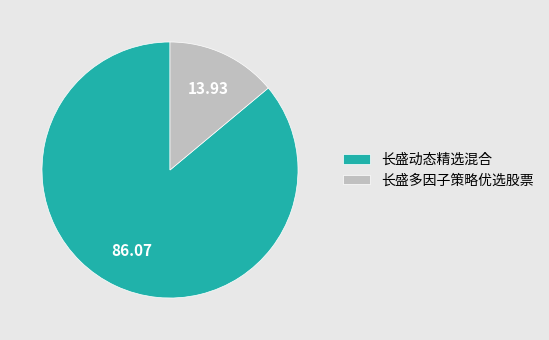

Does 长盛多因子策略优选股票 account for over 50% of the chart?

No